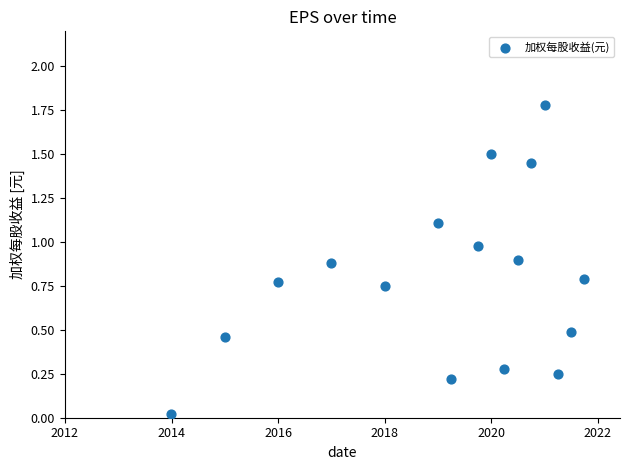

What is the range of X values (max minus min)?

2830.0